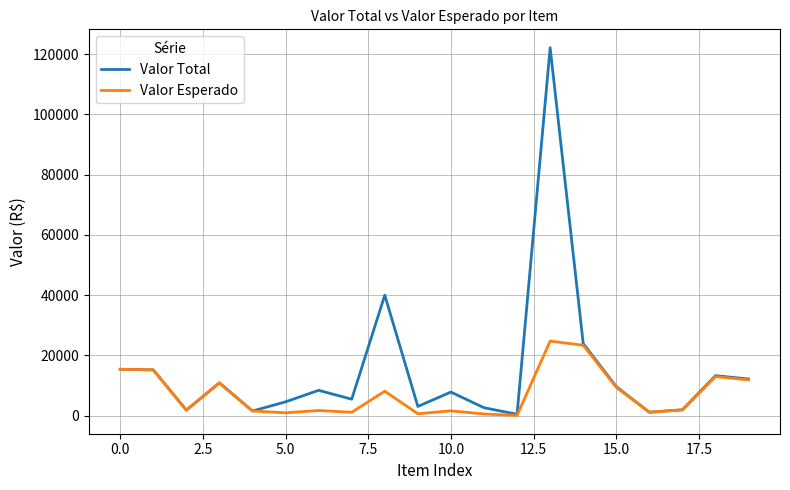

What is the lowest value of the Valor Total series?

434.8